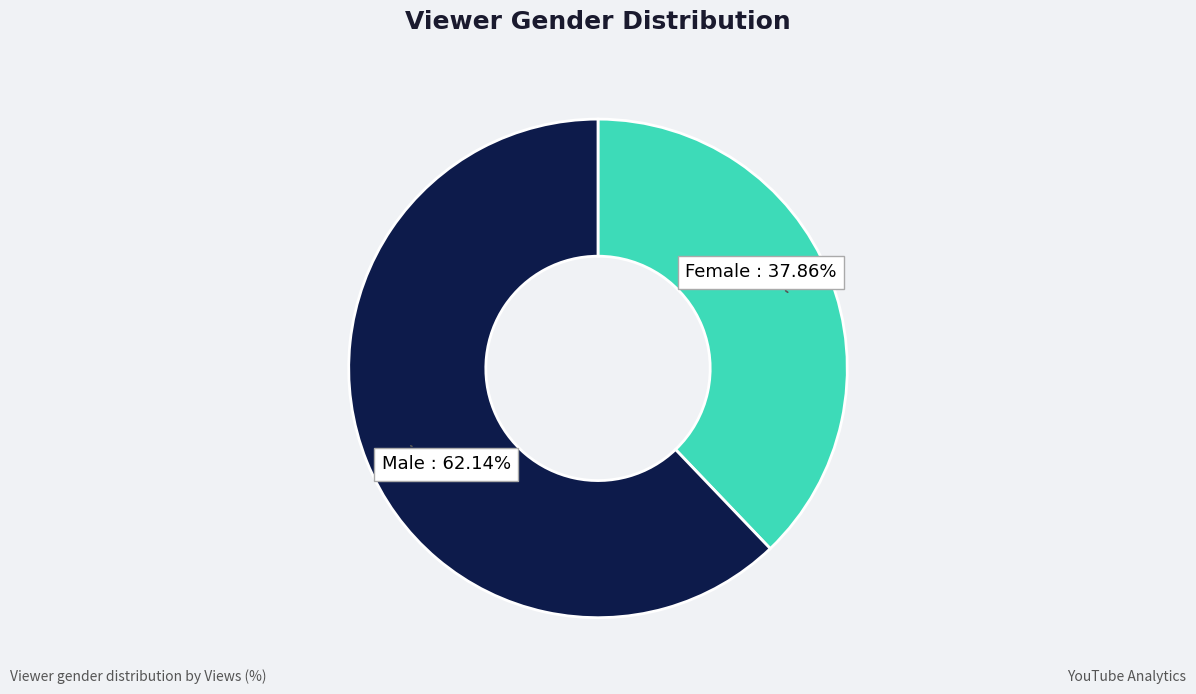

Is there a majority slice in this chart?

Yes